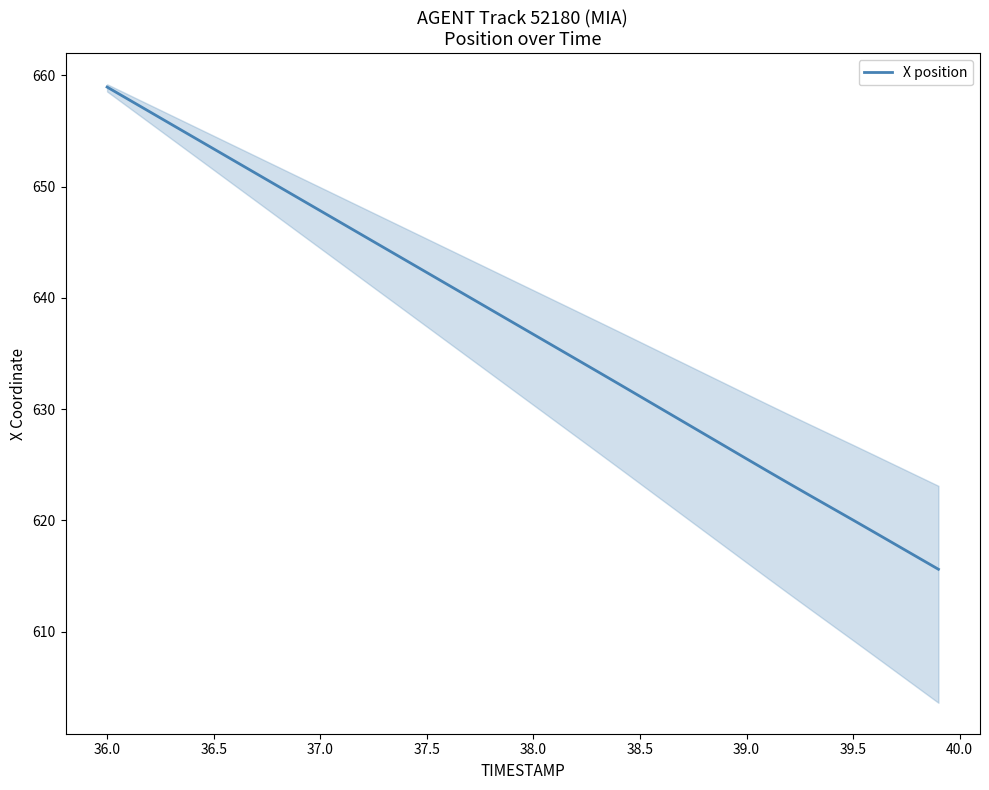

How many data points are less than 637?

20